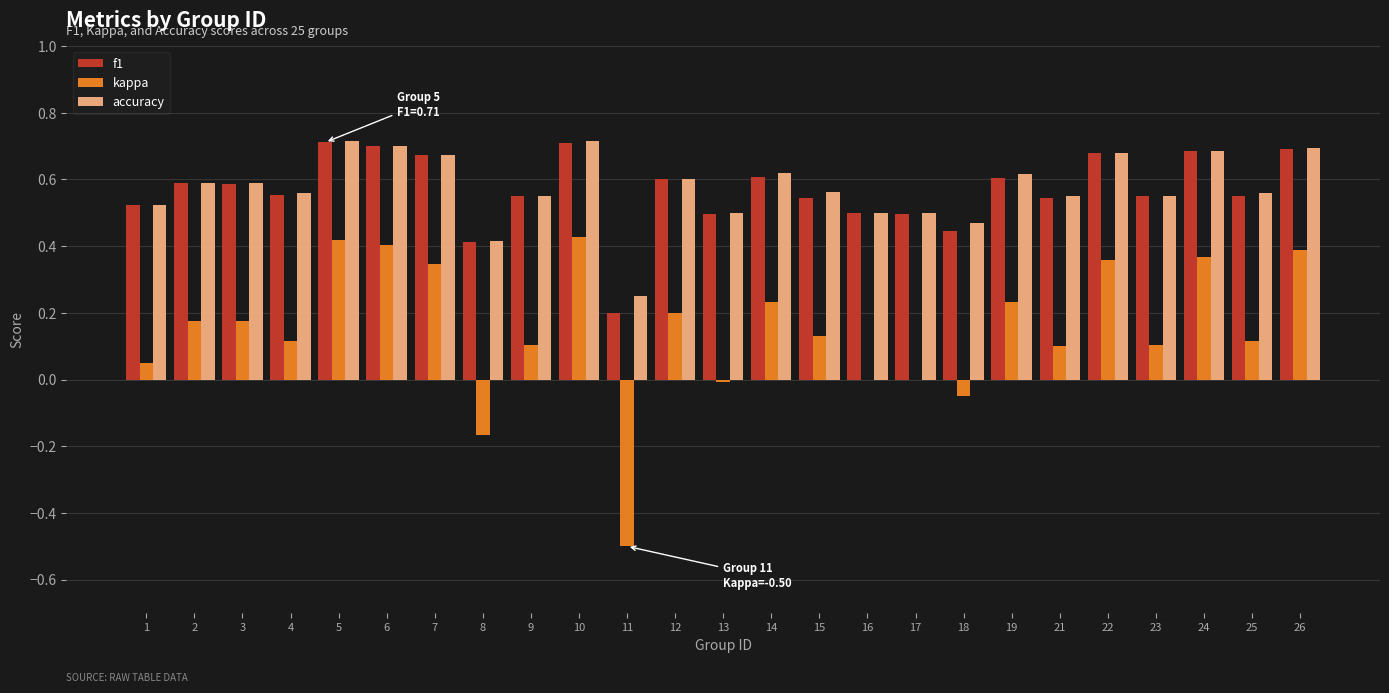

What is the total value across all series at 10?

1.9